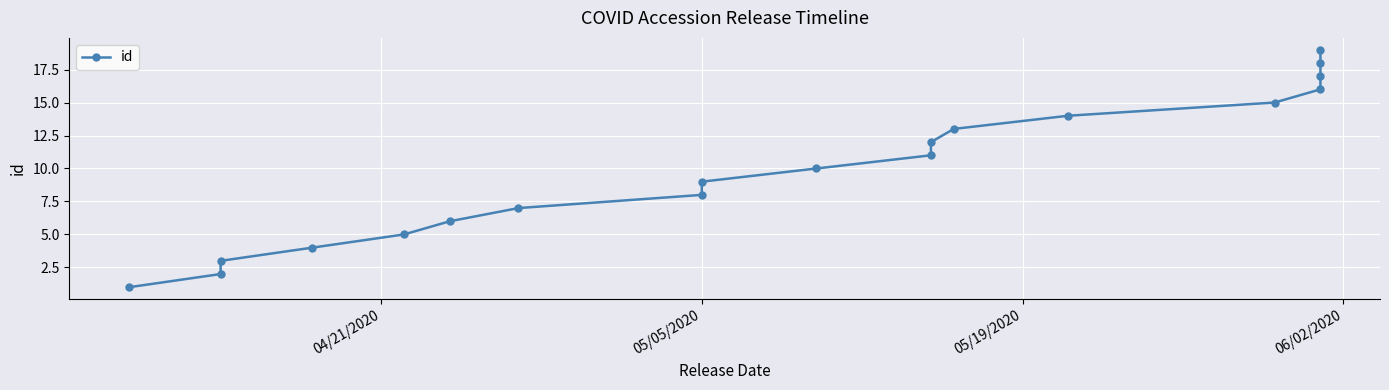

Reading right to left, list all the values displayed in this chart.

19	18	17	16	15	14	13	12	11	10	9	8	7	6	5	4	3	2	1